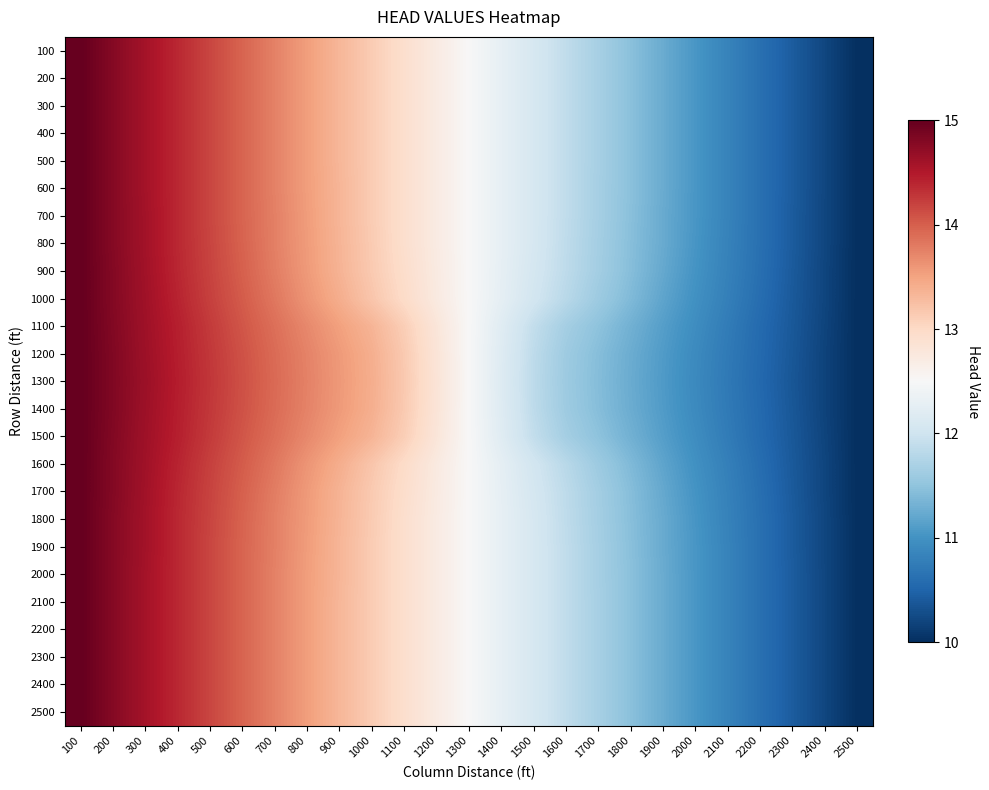

Reading right to left, list all the values displayed in this chart.

100: 2500=10.0	2400=10.2	2300=10.4	2200=10.6	2100=10.8	2000=11.0	1900=11.2	1800=11.5	1700=11.7	1600=11.9	1500=12.1	1400=12.3	1300=12.5	1200=12.7	1100=12.9	1000=13.1	900=13.3	800=13.5	700=13.8	600=14.0	500=14.2	400=14.4	300=14.6	200=14.8	100=15.0
200: 2500=10.0	2400=10.2	2300=10.4	2200=10.6	2100=10.8	2000=11.0	1900=11.2	1800=11.5	1700=11.7	1600=11.9	1500=12.1	1400=12.3	1300=12.5	1200=12.7	1100=12.9	1000=13.1	900=13.3	800=13.5	700=13.8	600=14.0	500=14.2	400=14.4	300=14.6	200=14.8	100=15.0
300: 2500=10.0	2400=10.2	2300=10.4	2200=10.6	2100=10.8	2000=11.0	1900=11.2	1800=11.5	1700=11.7	1600=11.9	1500=12.1	1400=12.3	1300=12.5	1200=12.7	1100=12.9	1000=13.1	900=13.3	800=13.5	700=13.8	600=14.0	500=14.2	400=14.4	300=14.6	200=14.8	100=15.0
400: 2500=10.0	2400=10.2	2300=10.4	2200=10.6	2100=10.8	2000=11.0	1900=11.2	1800=11.5	1700=11.7	1600=11.9	1500=12.1	1400=12.3	1300=12.5	1200=12.7	1100=12.9	1000=13.1	900=13.3	800=13.5	700=13.8	600=14.0	500=14.2	400=14.4	300=14.6	200=14.8	100=15.0
500: 2500=10.0	2400=10.2	2300=10.4	2200=10.6	2100=10.8	2000=11.0	1900=11.2	1800=11.5	1700=11.7	1600=11.9	1500=12.1	1400=12.3	1300=12.5	1200=12.7	1100=12.9	1000=13.1	900=13.3	800=13.5	700=13.8	600=14.0	500=14.2	400=14.4	300=14.6	200=14.8	100=15.0
600: 2500=10.0	2400=10.2	2300=10.4	2200=10.6	2100=10.8	2000=11.0	1900=11.2	1800=11.5	1700=11.7	1600=11.9	1500=12.1	1400=12.3	1300=12.5	1200=12.7	1100=12.9	1000=13.1	900=13.3	800=13.5	700=13.8	600=14.0	500=14.2	400=14.4	300=14.6	200=14.8	100=15.0
700: 2500=10.0	2400=10.2	2300=10.4	2200=10.6	2100=10.8	2000=11.0	1900=11.2	1800=11.4	1700=11.7	1600=11.9	1500=12.1	1400=12.3	1300=12.5	1200=12.7	1100=12.9	1000=13.1	900=13.3	800=13.6	700=13.8	600=14.0	500=14.2	400=14.4	300=14.6	200=14.8	100=15.0
800: 2500=10.0	2400=10.2	2300=10.4	2200=10.6	2100=10.8	2000=11.0	1900=11.2	1800=11.4	1700=11.7	1600=11.9	1500=12.1	1400=12.3	1300=12.5	1200=12.7	1100=12.9	1000=13.1	900=13.3	800=13.6	700=13.8	600=14.0	500=14.2	400=14.4	300=14.6	200=14.8	100=15.0
900: 2500=10.0	2400=10.2	2300=10.4	2200=10.6	2100=10.8	2000=11.0	1900=11.2	1800=11.4	1700=11.6	1600=11.8	1500=12.1	1400=12.3	1300=12.5	1200=12.7	1100=12.9	1000=13.2	900=13.4	800=13.6	700=13.8	600=14.0	500=14.2	400=14.4	300=14.6	200=14.8	100=15.0
1000: 2500=10.0	2400=10.2	2300=10.4	2200=10.6	2100=10.8	2000=11.0	1900=11.2	1800=11.4	1700=11.6	1600=11.8	1500=12.0	1400=12.3	1300=12.5	1200=12.7	1100=13.0	1000=13.2	900=13.4	800=13.6	700=13.8	600=14.0	500=14.2	400=14.4	300=14.6	200=14.8	100=15.0
1100: 2500=10.0	2400=10.2	2300=10.4	2200=10.6	2100=10.8	2000=10.9	1900=11.1	1800=11.3	1700=11.5	1600=11.7	1500=11.9	1400=12.2	1300=12.5	1200=12.8	1100=13.1	1000=13.3	900=13.5	800=13.7	700=13.9	600=14.1	500=14.2	400=14.4	300=14.6	200=14.8	100=15.0
1200: 2500=10.0	2400=10.2	2300=10.4	2200=10.6	2100=10.7	2000=10.9	1900=11.1	1800=11.3	1700=11.4	1600=11.6	1500=11.8	1400=12.2	1300=12.5	1200=12.8	1100=13.2	1000=13.4	900=13.6	800=13.7	700=13.9	600=14.1	500=14.3	400=14.4	300=14.6	200=14.8	100=15.0
1300: 2500=10.0	2400=10.2	2300=10.4	2200=10.5	2100=10.7	2000=10.9	1900=11.1	1800=11.2	1700=11.4	1600=11.6	1500=11.8	1400=12.2	1300=12.5	1200=12.8	1100=13.2	1000=13.4	900=13.6	800=13.8	700=13.9	600=14.1	500=14.3	400=14.5	300=14.6	200=14.8	100=15.0
1400: 2500=10.0	2400=10.2	2300=10.4	2200=10.6	2100=10.7	2000=10.9	1900=11.1	1800=11.3	1700=11.4	1600=11.6	1500=11.8	1400=12.2	1300=12.5	1200=12.8	1100=13.2	1000=13.4	900=13.6	800=13.7	700=13.9	600=14.1	500=14.3	400=14.4	300=14.6	200=14.8	100=15.0
1500: 2500=10.0	2400=10.2	2300=10.4	2200=10.6	2100=10.8	2000=10.9	1900=11.1	1800=11.3	1700=11.5	1600=11.7	1500=11.9	1400=12.2	1300=12.5	1200=12.8	1100=13.1	1000=13.3	900=13.5	800=13.7	700=13.9	600=14.1	500=14.2	400=14.4	300=14.6	200=14.8	100=15.0
1600: 2500=10.0	2400=10.2	2300=10.4	2200=10.6	2100=10.8	2000=11.0	1900=11.2	1800=11.4	1700=11.6	1600=11.8	1500=12.0	1400=12.3	1300=12.5	1200=12.7	1100=13.0	1000=13.2	900=13.4	800=13.6	700=13.8	600=14.0	500=14.2	400=14.4	300=14.6	200=14.8	100=15.0
1700: 2500=10.0	2400=10.2	2300=10.4	2200=10.6	2100=10.8	2000=11.0	1900=11.2	1800=11.4	1700=11.6	1600=11.8	1500=12.1	1400=12.3	1300=12.5	1200=12.7	1100=12.9	1000=13.2	900=13.4	800=13.6	700=13.8	600=14.0	500=14.2	400=14.4	300=14.6	200=14.8	100=15.0
1800: 2500=10.0	2400=10.2	2300=10.4	2200=10.6	2100=10.8	2000=11.0	1900=11.2	1800=11.4	1700=11.7	1600=11.9	1500=12.1	1400=12.3	1300=12.5	1200=12.7	1100=12.9	1000=13.1	900=13.3	800=13.6	700=13.8	600=14.0	500=14.2	400=14.4	300=14.6	200=14.8	100=15.0
1900: 2500=10.0	2400=10.2	2300=10.4	2200=10.6	2100=10.8	2000=11.0	1900=11.2	1800=11.4	1700=11.7	1600=11.9	1500=12.1	1400=12.3	1300=12.5	1200=12.7	1100=12.9	1000=13.1	900=13.3	800=13.6	700=13.8	600=14.0	500=14.2	400=14.4	300=14.6	200=14.8	100=15.0
2000: 2500=10.0	2400=10.2	2300=10.4	2200=10.6	2100=10.8	2000=11.0	1900=11.2	1800=11.5	1700=11.7	1600=11.9	1500=12.1	1400=12.3	1300=12.5	1200=12.7	1100=12.9	1000=13.1	900=13.3	800=13.5	700=13.8	600=14.0	500=14.2	400=14.4	300=14.6	200=14.8	100=15.0
2100: 2500=10.0	2400=10.2	2300=10.4	2200=10.6	2100=10.8	2000=11.0	1900=11.2	1800=11.5	1700=11.7	1600=11.9	1500=12.1	1400=12.3	1300=12.5	1200=12.7	1100=12.9	1000=13.1	900=13.3	800=13.5	700=13.8	600=14.0	500=14.2	400=14.4	300=14.6	200=14.8	100=15.0
2200: 2500=10.0	2400=10.2	2300=10.4	2200=10.6	2100=10.8	2000=11.0	1900=11.2	1800=11.5	1700=11.7	1600=11.9	1500=12.1	1400=12.3	1300=12.5	1200=12.7	1100=12.9	1000=13.1	900=13.3	800=13.5	700=13.8	600=14.0	500=14.2	400=14.4	300=14.6	200=14.8	100=15.0
2300: 2500=10.0	2400=10.2	2300=10.4	2200=10.6	2100=10.8	2000=11.0	1900=11.2	1800=11.5	1700=11.7	1600=11.9	1500=12.1	1400=12.3	1300=12.5	1200=12.7	1100=12.9	1000=13.1	900=13.3	800=13.5	700=13.8	600=14.0	500=14.2	400=14.4	300=14.6	200=14.8	100=15.0
2400: 2500=10.0	2400=10.2	2300=10.4	2200=10.6	2100=10.8	2000=11.0	1900=11.2	1800=11.5	1700=11.7	1600=11.9	1500=12.1	1400=12.3	1300=12.5	1200=12.7	1100=12.9	1000=13.1	900=13.3	800=13.5	700=13.8	600=14.0	500=14.2	400=14.4	300=14.6	200=14.8	100=15.0
2500: 2500=10.0	2400=10.2	2300=10.4	2200=10.6	2100=10.8	2000=11.0	1900=11.2	1800=11.5	1700=11.7	1600=11.9	1500=12.1	1400=12.3	1300=12.5	1200=12.7	1100=12.9	1000=13.1	900=13.3	800=13.5	700=13.8	600=14.0	500=14.2	400=14.4	300=14.6	200=14.8	100=15.0